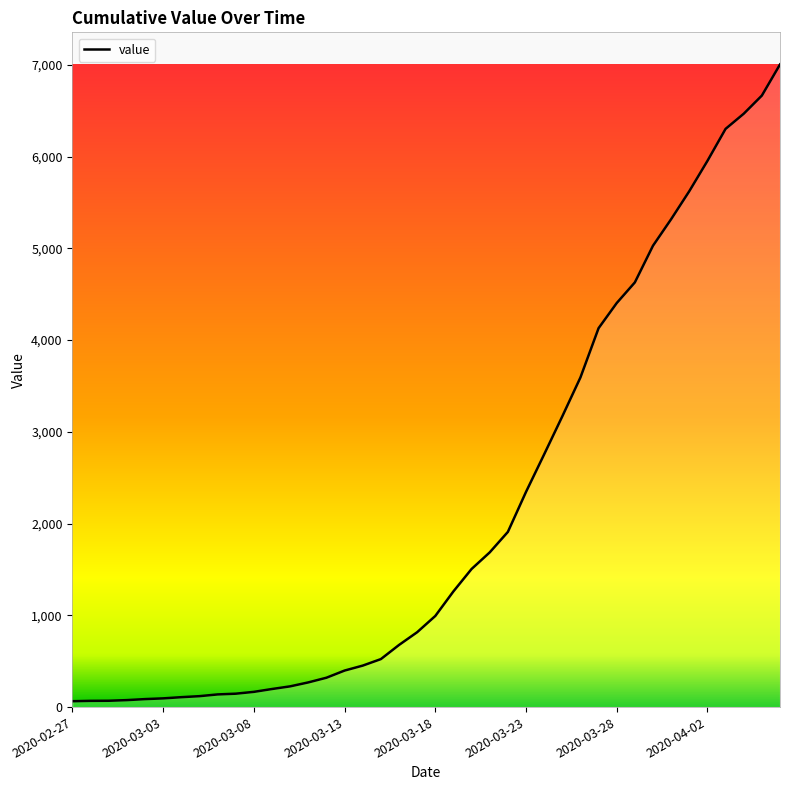

What is the minimum value shown in the chart?

64